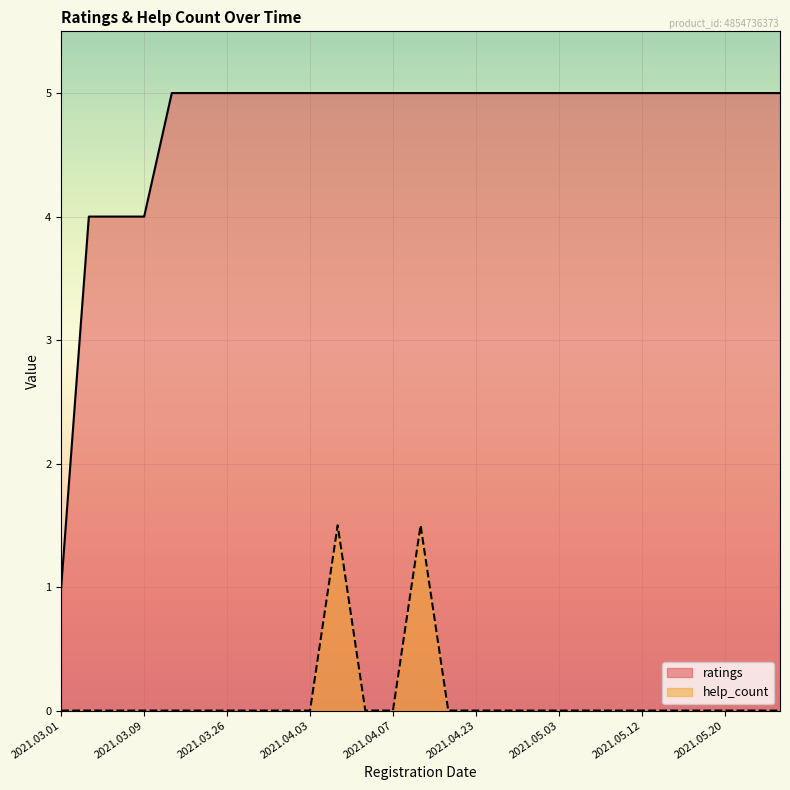

Is the value of ratings at 2021.05.14 greater than the value of help_count at 2021.04.23?

Yes